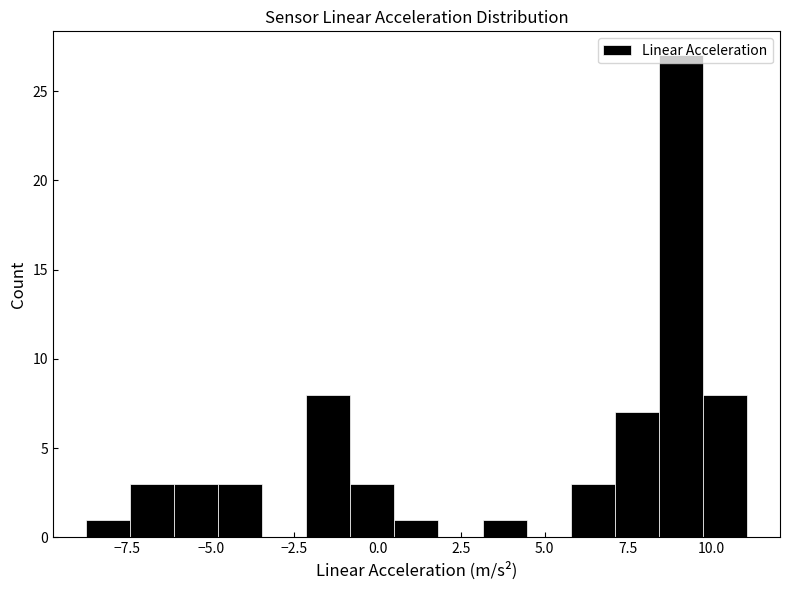

Around what value on the x-axis is the tallest bar? Give the approximate position of its centre, as read against the axis.

9.0